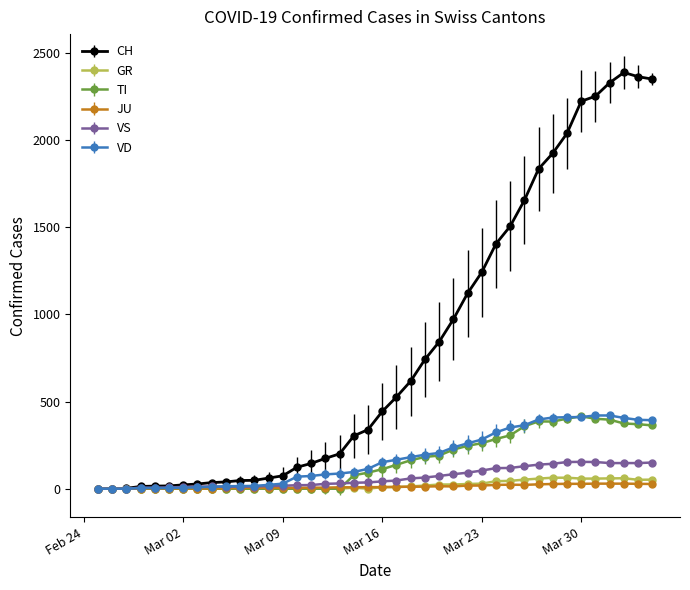

What is the greatest value displayed?

2387